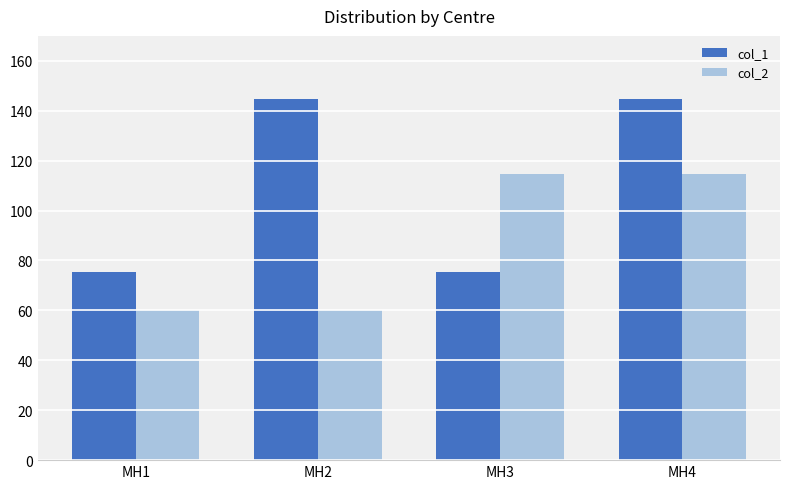

What value does the col_2 series have at MH4?

114.8